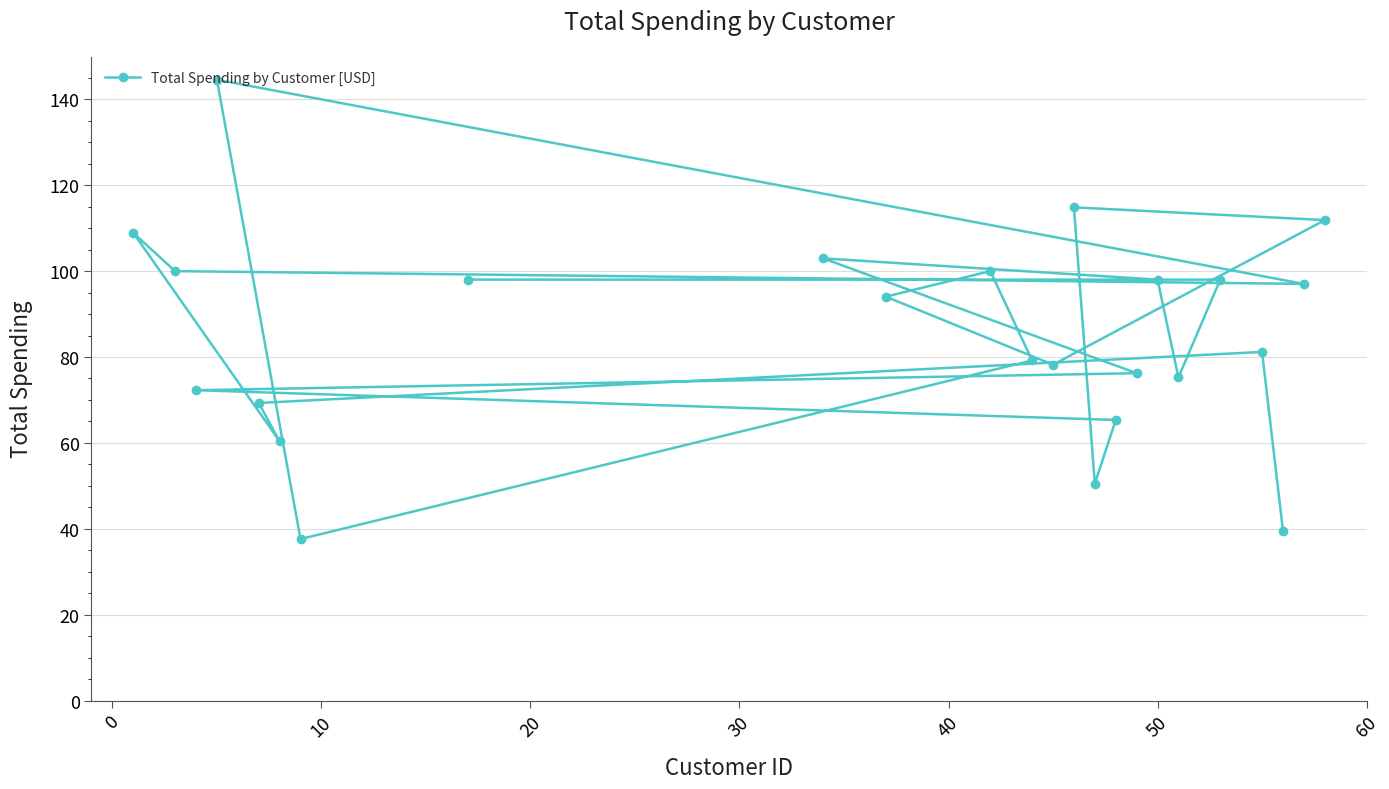

What is the maximum value shown in the chart?

144.5